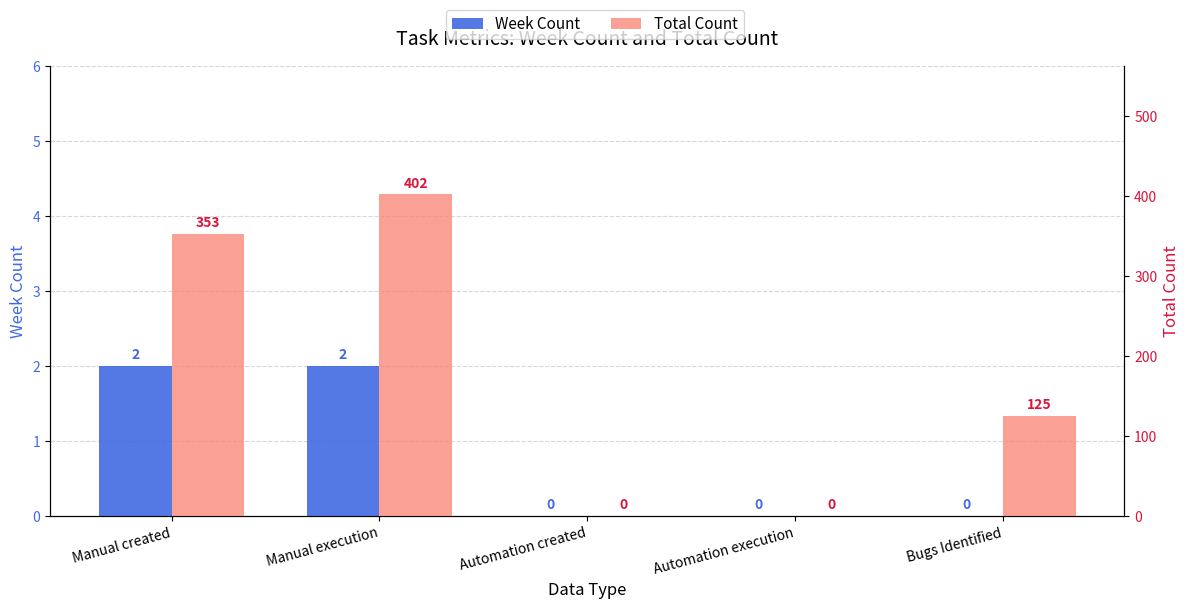

Which series has the largest total across all categories?

Total Count